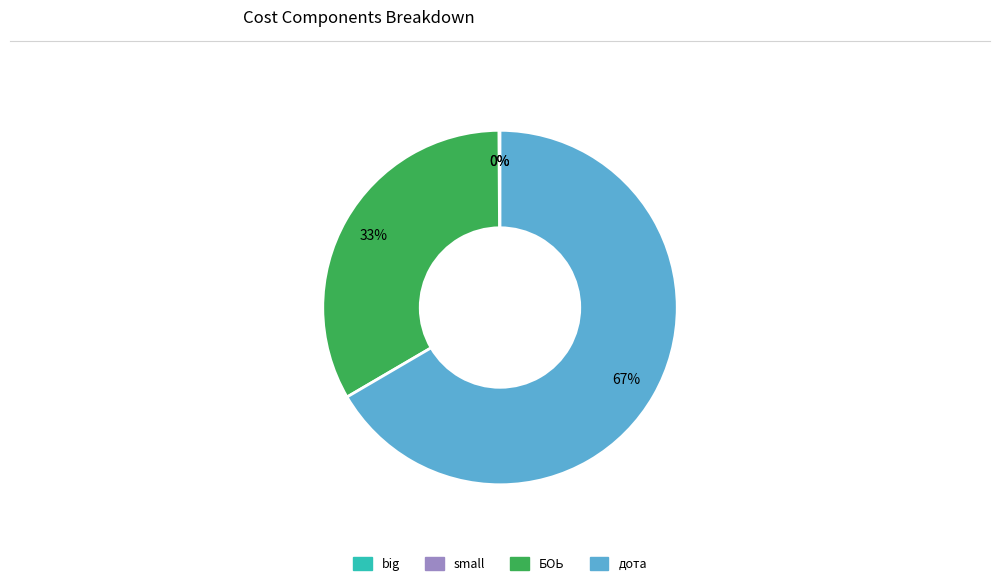

Is it true that дота is 75% of the pie?

False